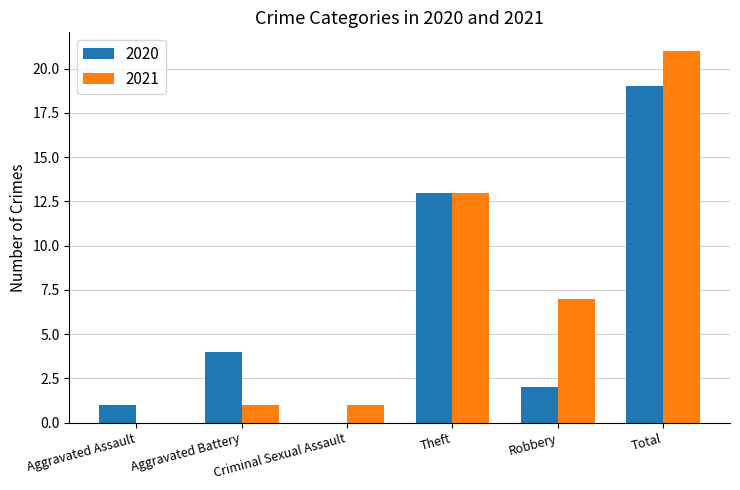

Reading left to right, extract all data points from this chart.

2020: 1	4	0	13	2	19
2021: 0	1	1	13	7	21